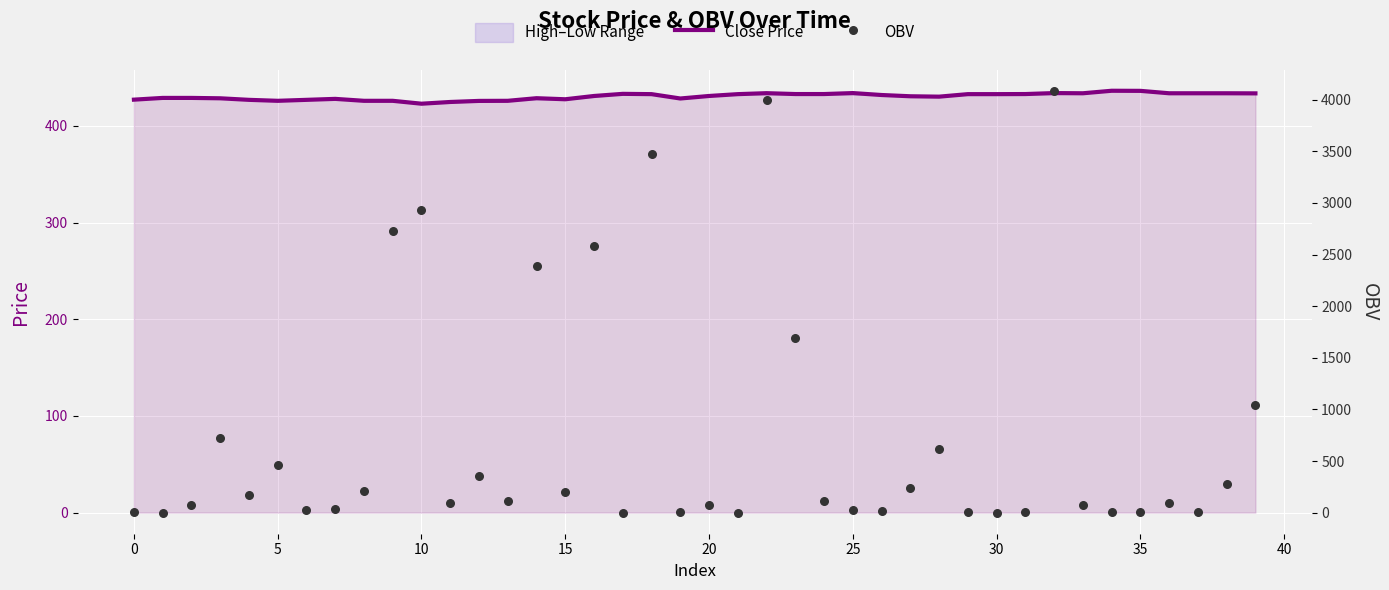

Which series reaches the maximum Y coordinate?

OBV